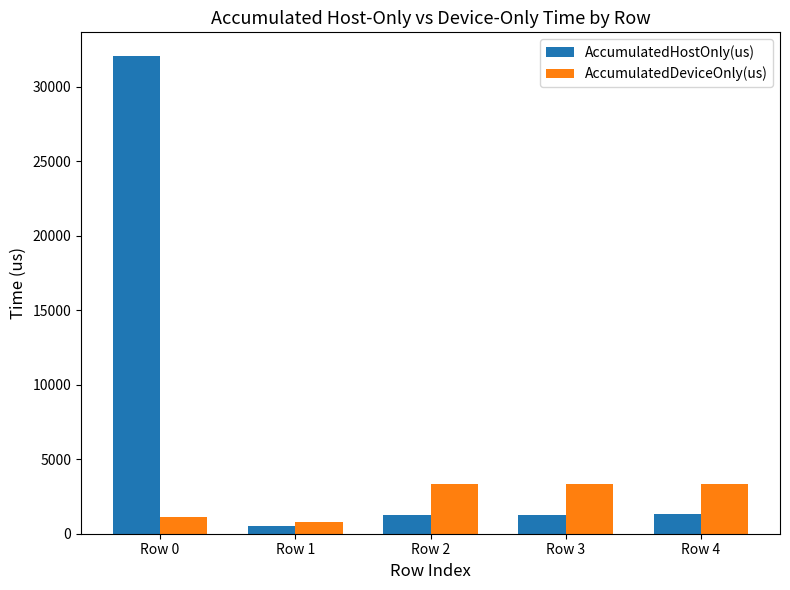

What is the maximum value for AccumulatedHostOnly(us)?

32051.7